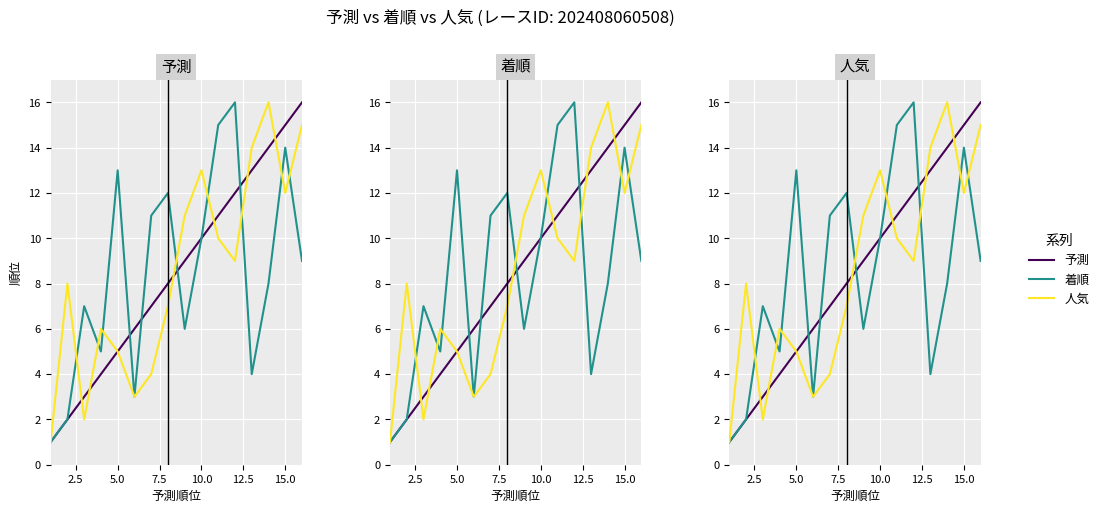

Is this an area chart (filled region under the line)?

No